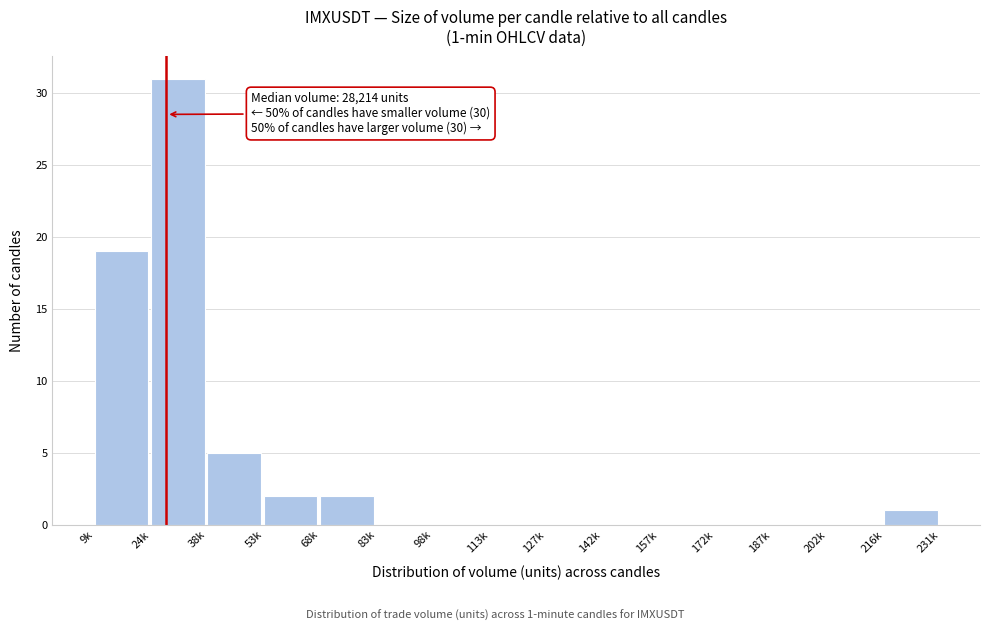

Reading left to right, extract all data points from this chart.

9k=19	24k=31	38k=5	53k=2	68k=2	83k=0	98k=0	113k=0	127k=0	142k=0	157k=0	172k=0	187k=0	202k=0	216k=1